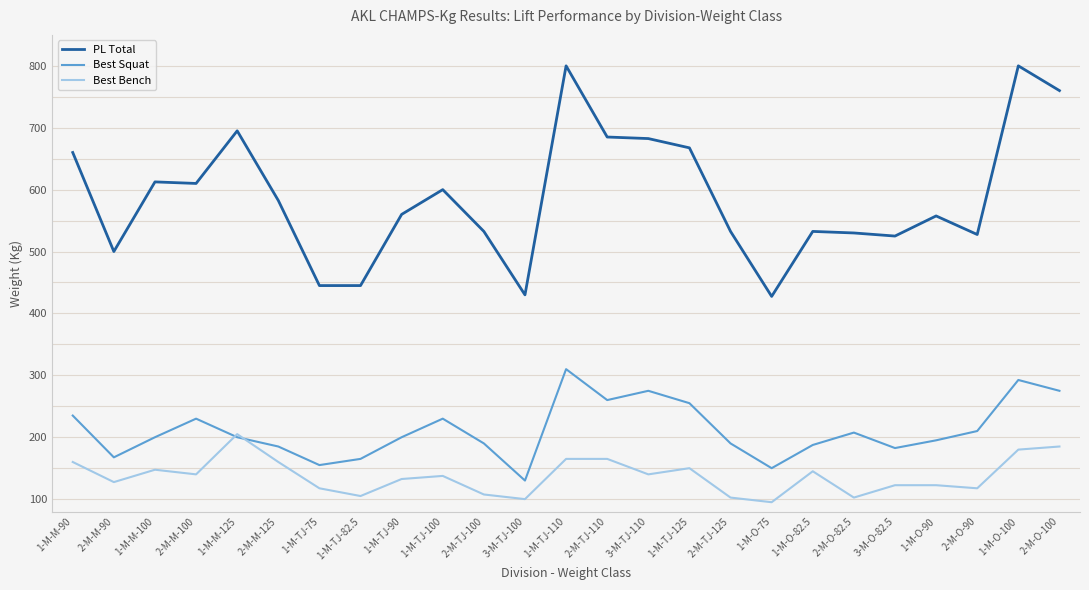

How many lines are shown in the chart?

3